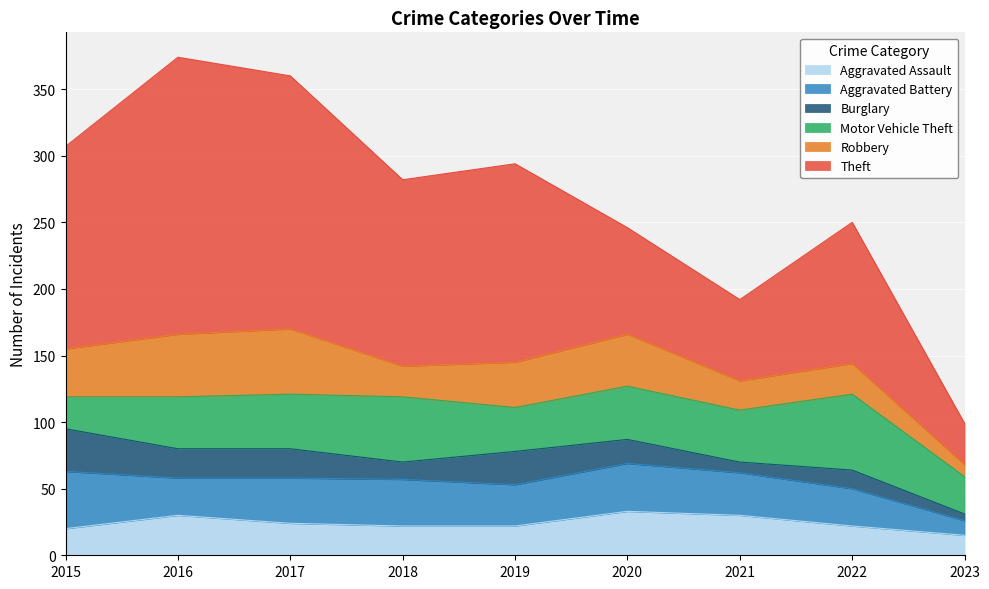

What are all the series names shown in the legend?

Aggravated Assault, Aggravated Battery, Burglary, Motor Vehicle Theft, Robbery, Theft